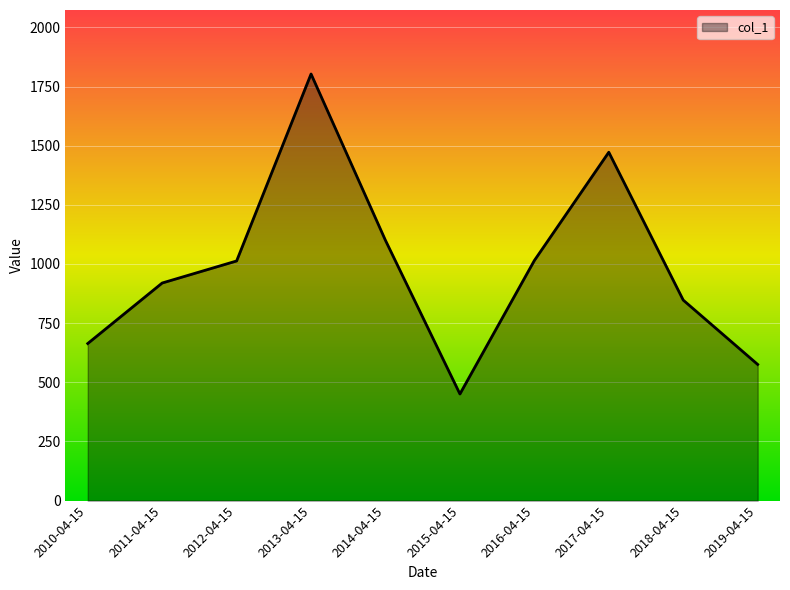

Read the value at 2011-04-15.

919.6